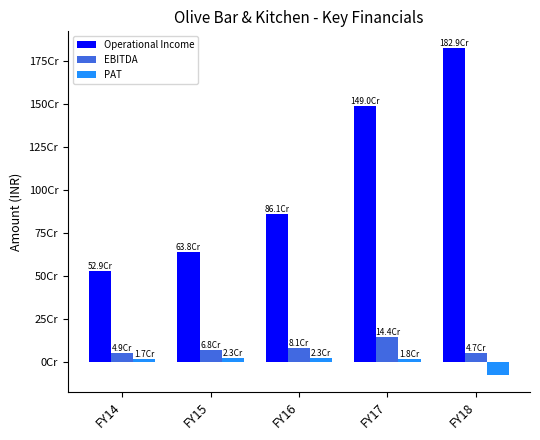

Are the bars horizontal?

No